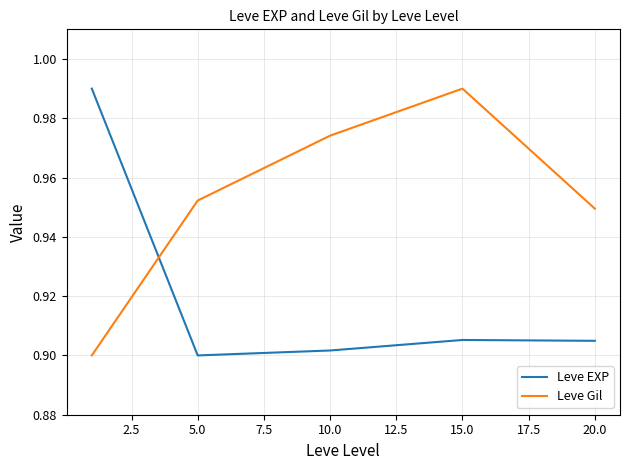

Which series ends up on top after the final intersection of Leve EXP and Leve Gil?

Leve Gil